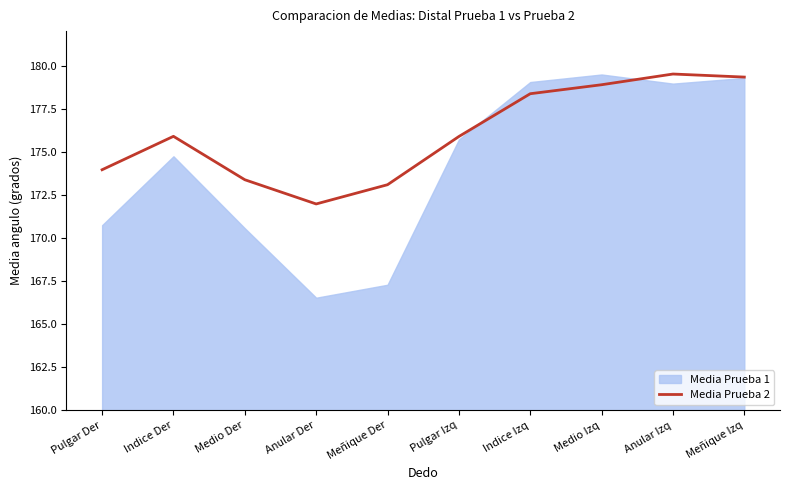

What is the sum of all values?

1760.3